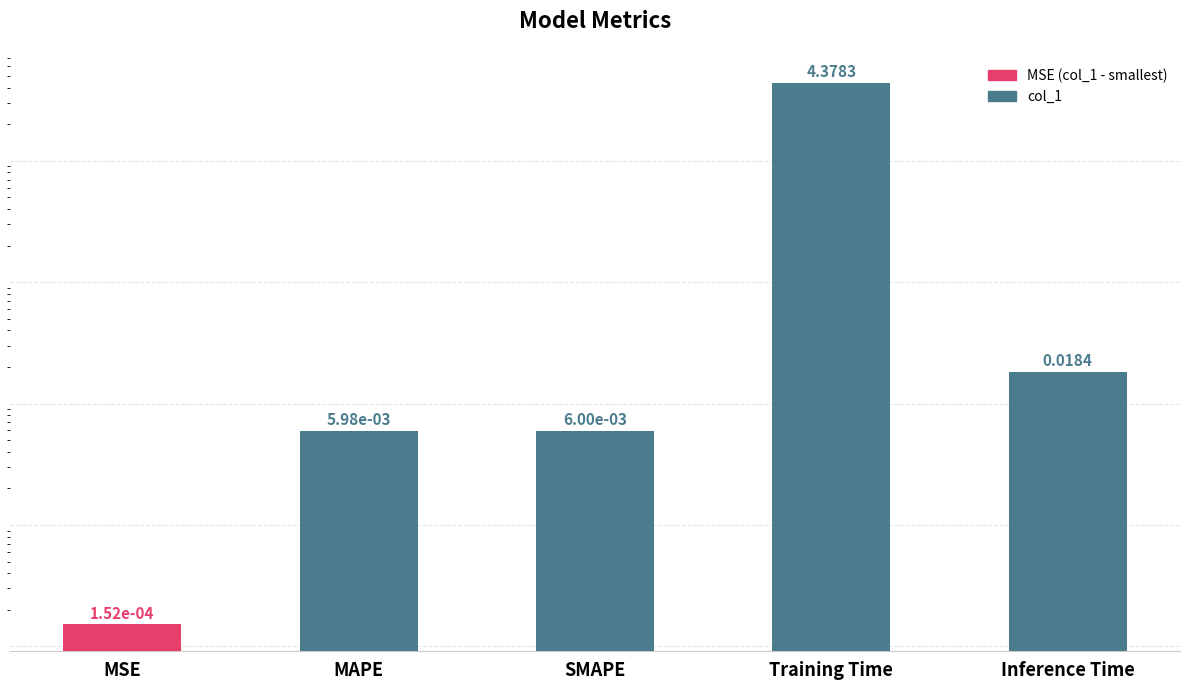

What is the sum of all values?

4.4